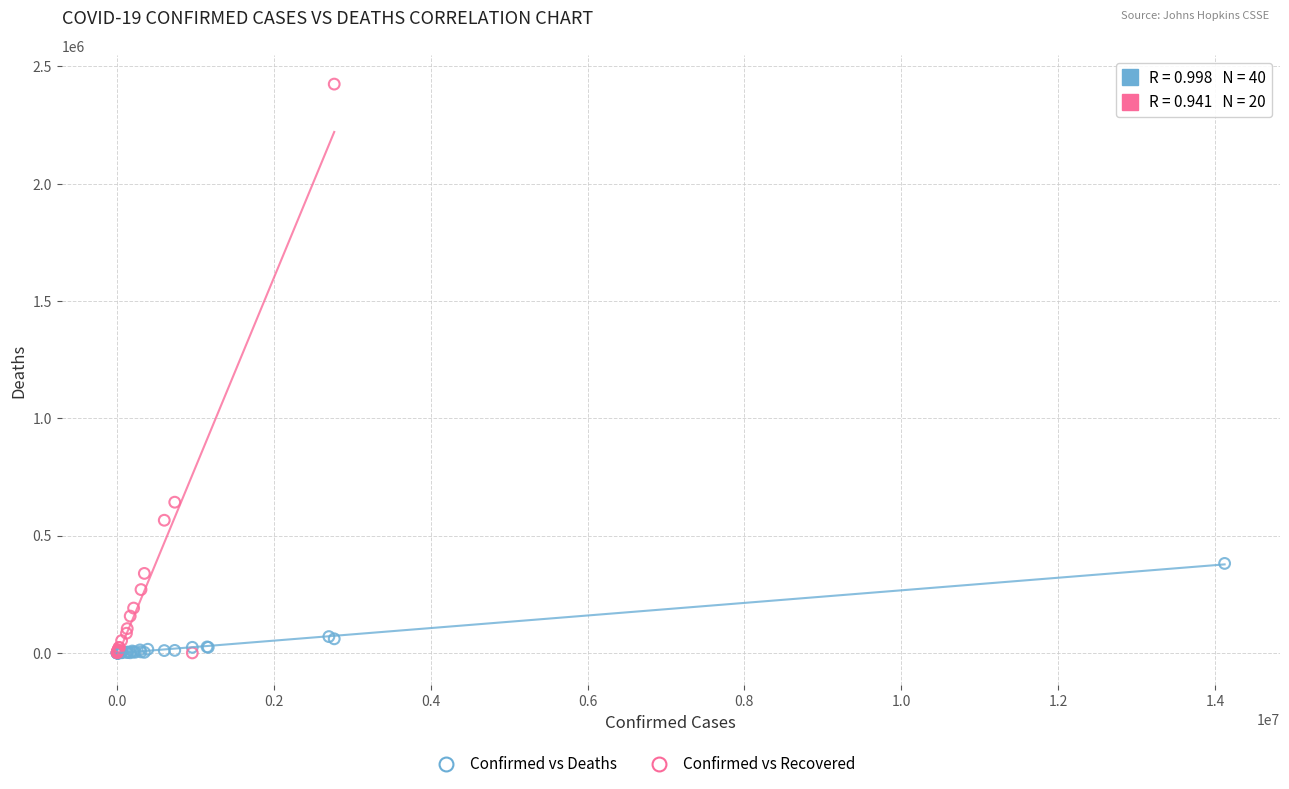

Which series reaches the maximum Y coordinate?

Confirmed vs Recovered